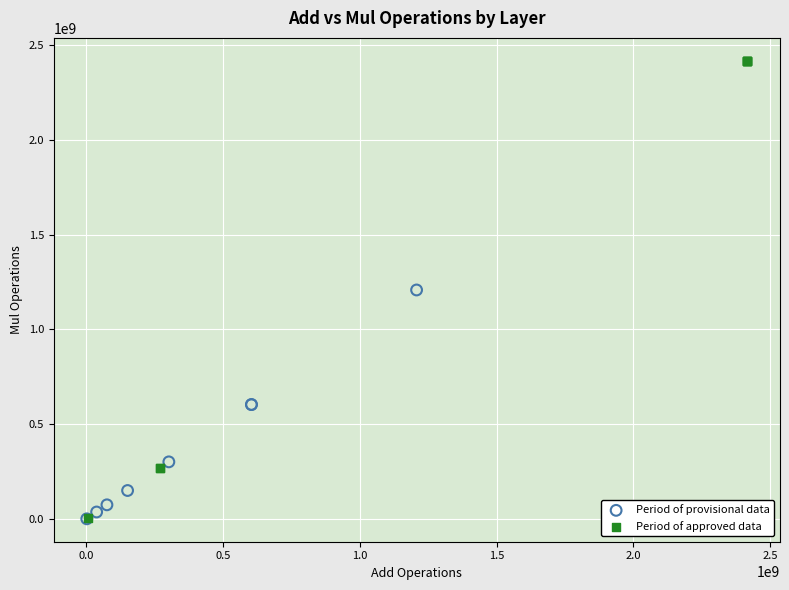

Which series has the largest Y range (max minus min)?

Period of approved data